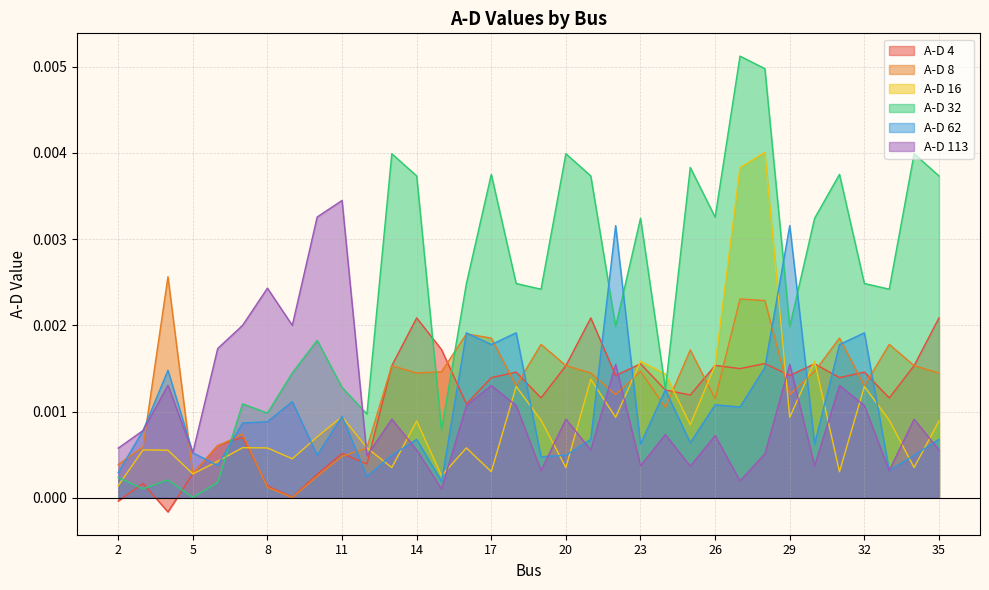

List the series in order of their peak value, lowest first.

A-D 4, A-D 8, A-D 62, A-D 113, A-D 16, A-D 32